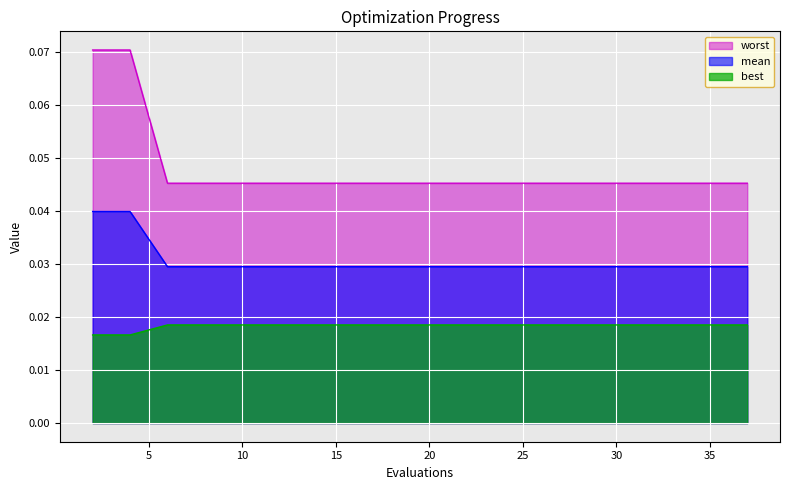

The mean series shows 0.0 at 27. True or false?

False